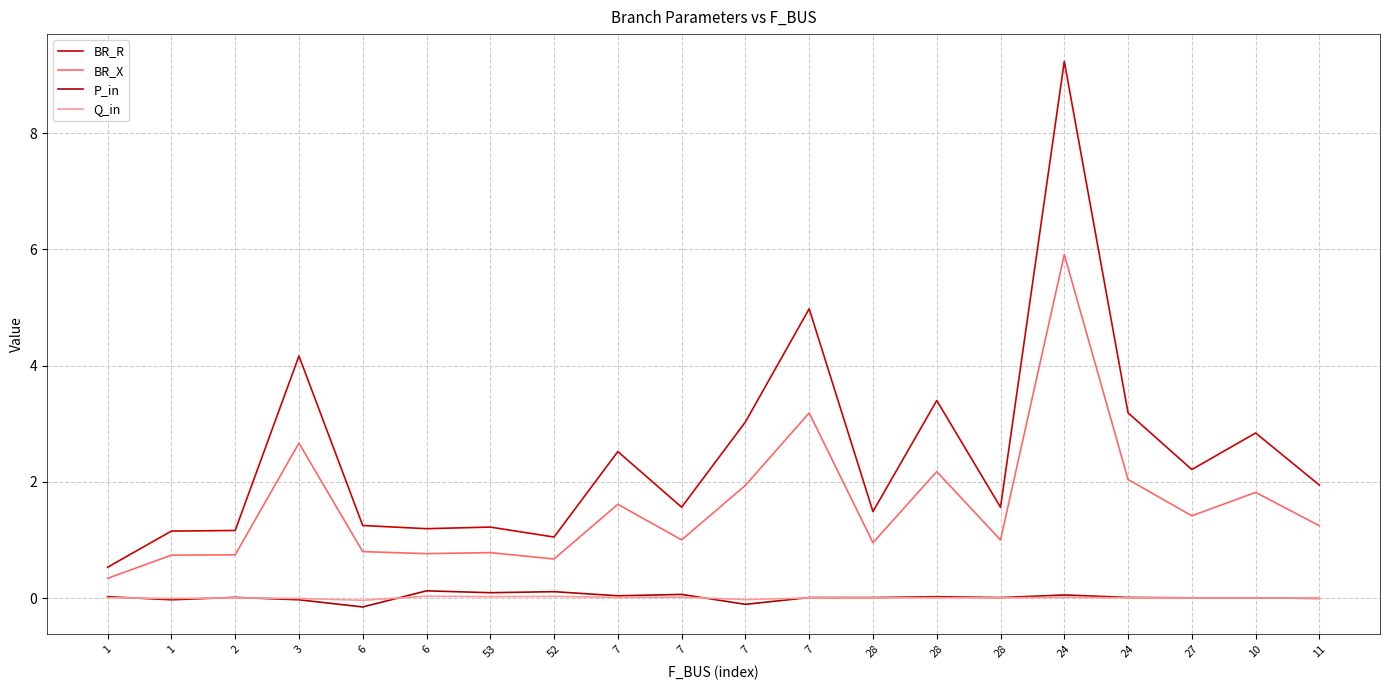

Does the chart have visible grid lines?

Yes